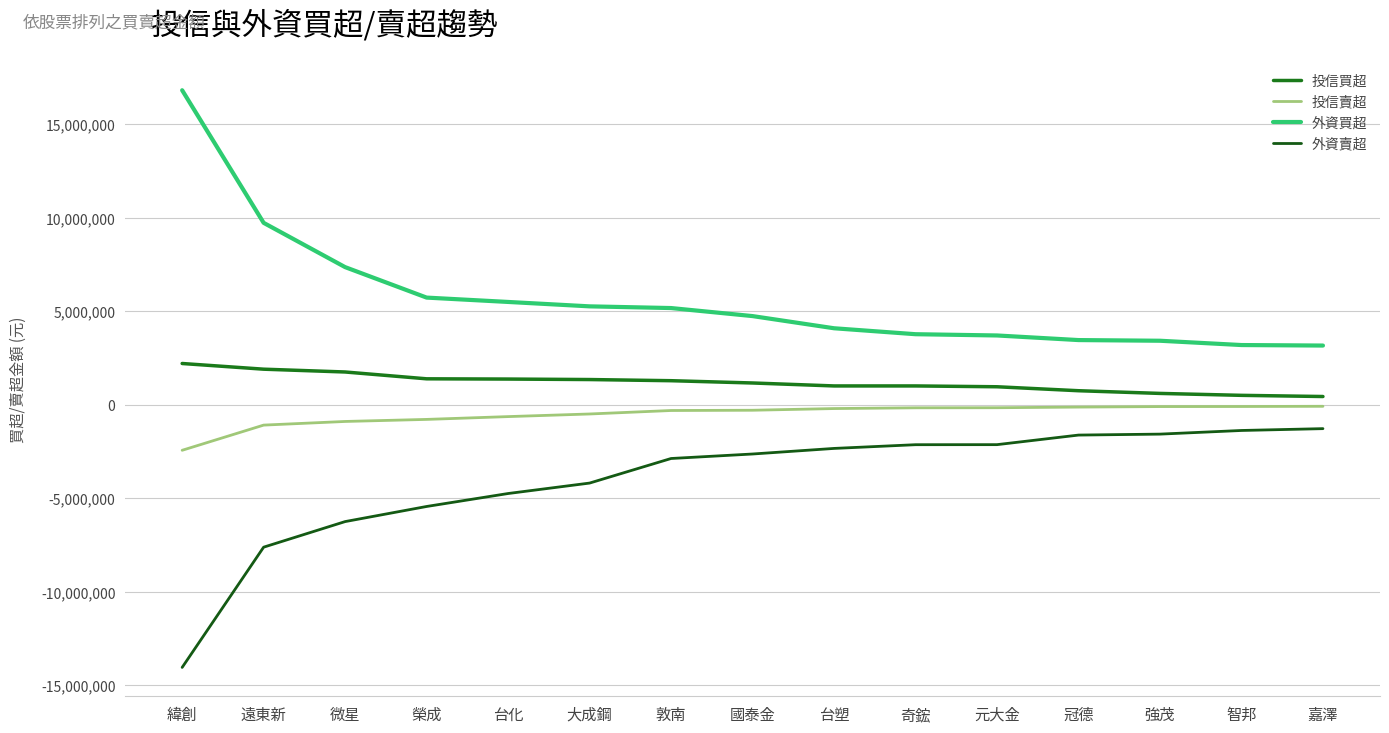

Does the chart display data point markers on the line(s)?

No